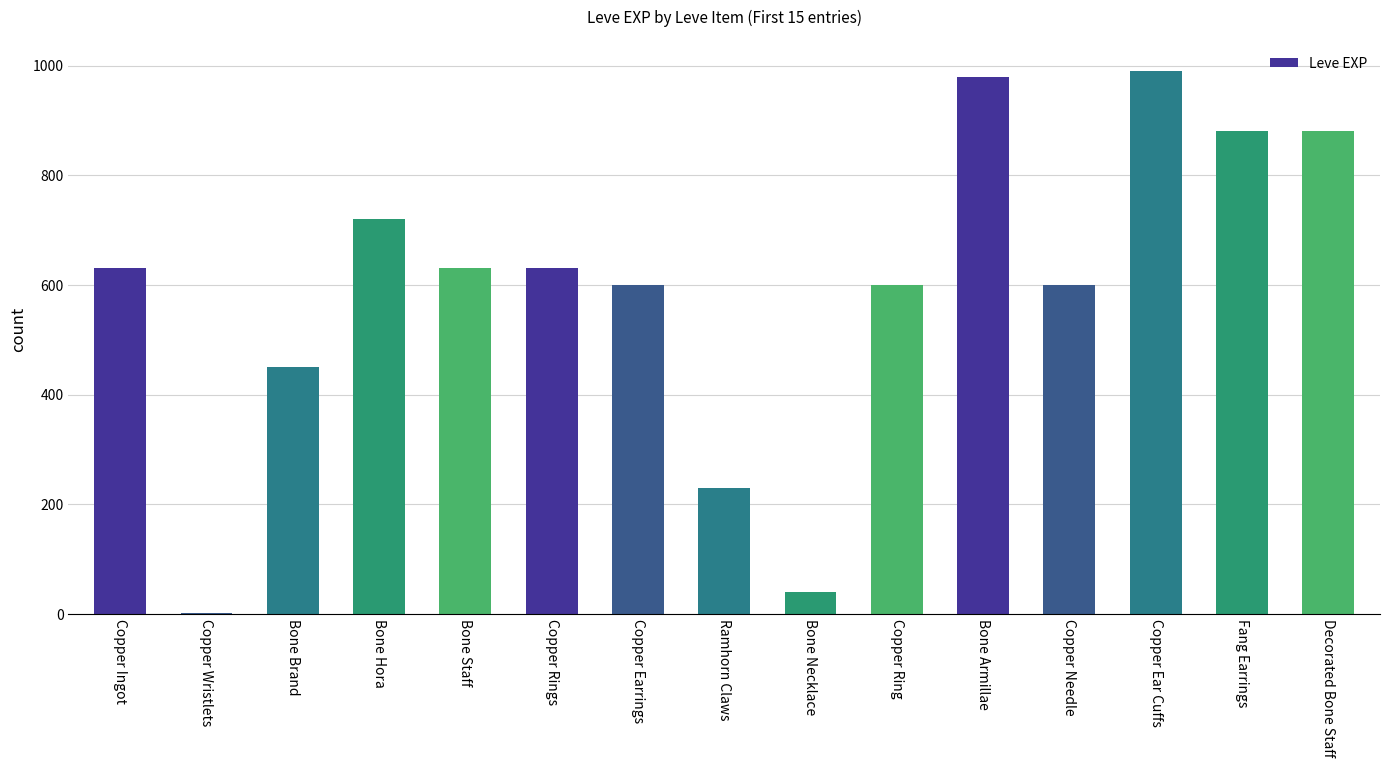

How many series are shown in this chart?

1